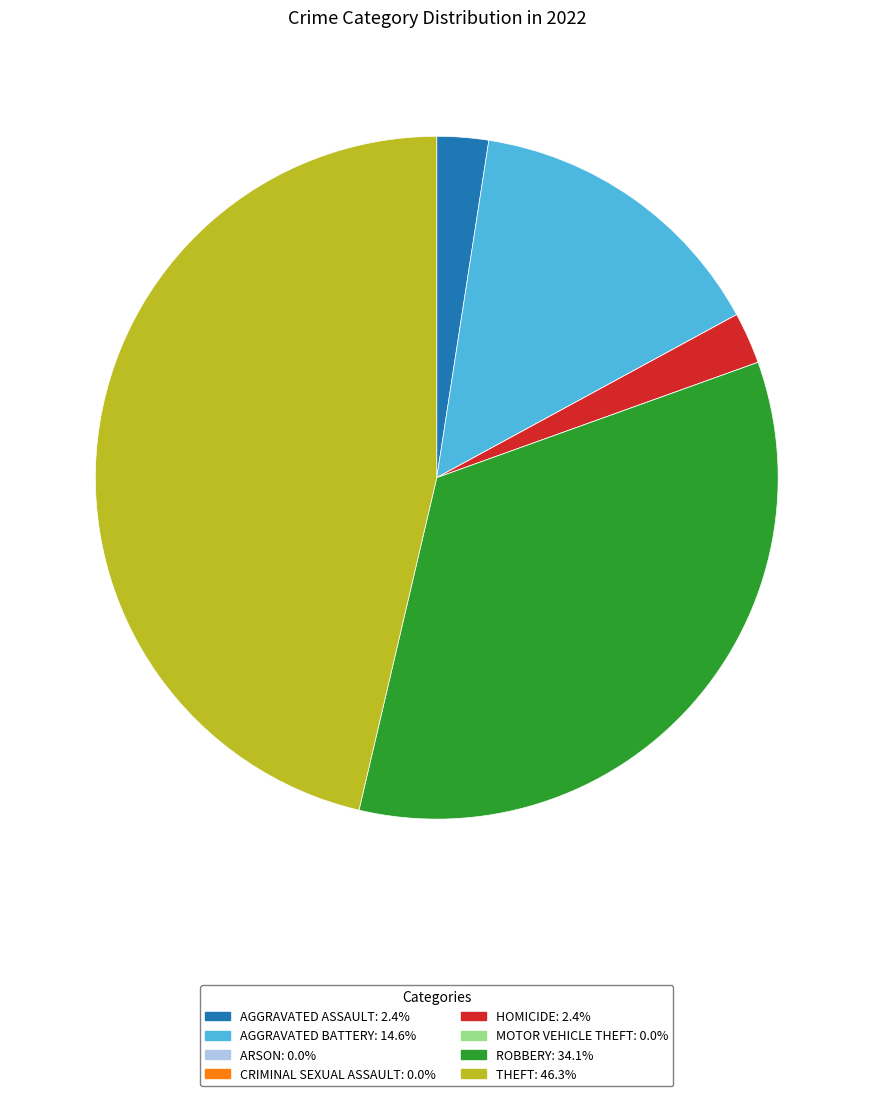

Does any single category account for the majority?

No